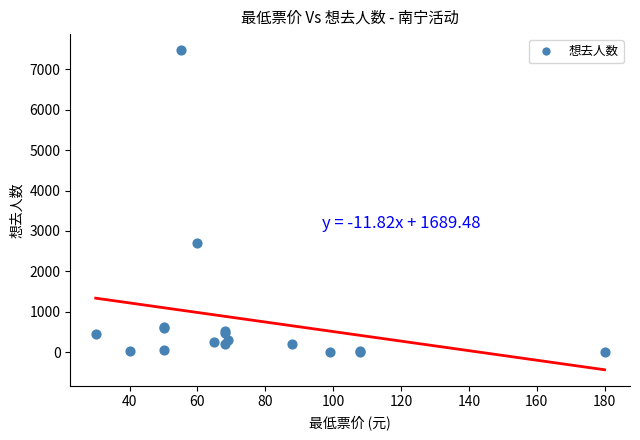

What Y value in the scatter plot is closest to 3740?

2693